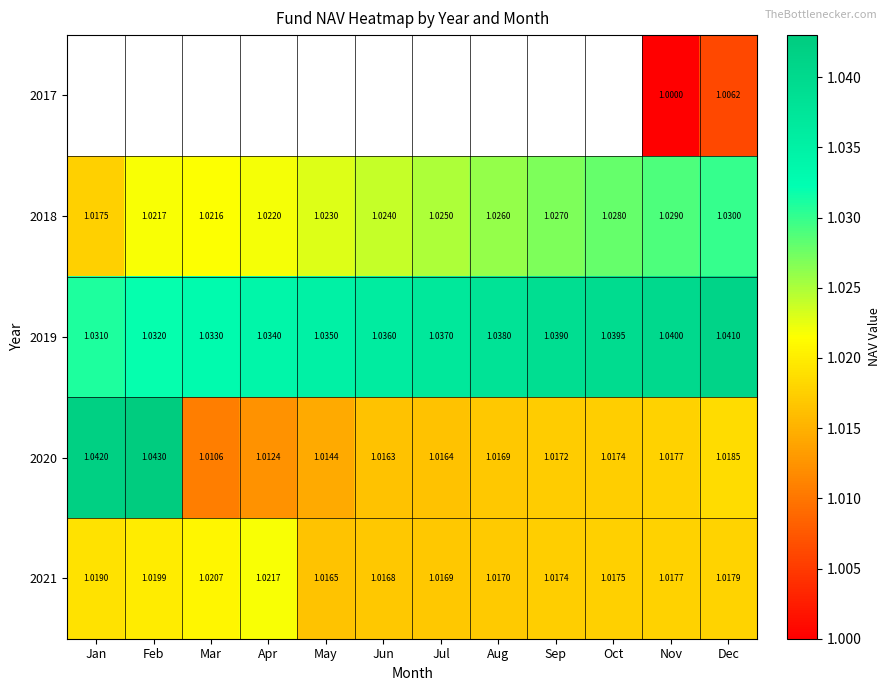

Rank the categories by 2020 value from highest to lowest.

Feb, Jan, Dec, Nov, Oct, Sep, Aug, Jul, Jun, May, Apr, Mar